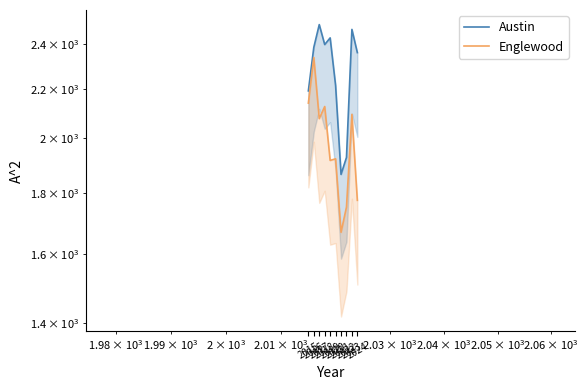

How many distinct data groups are displayed?

2